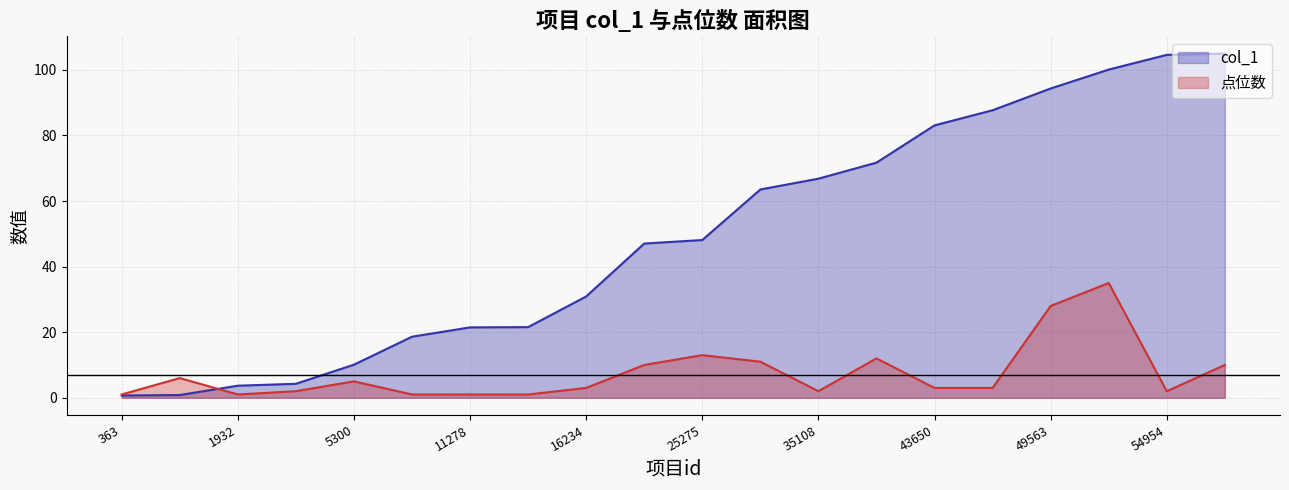

What is the difference between the second highest and minimum values in the 点位数 series?

27.0